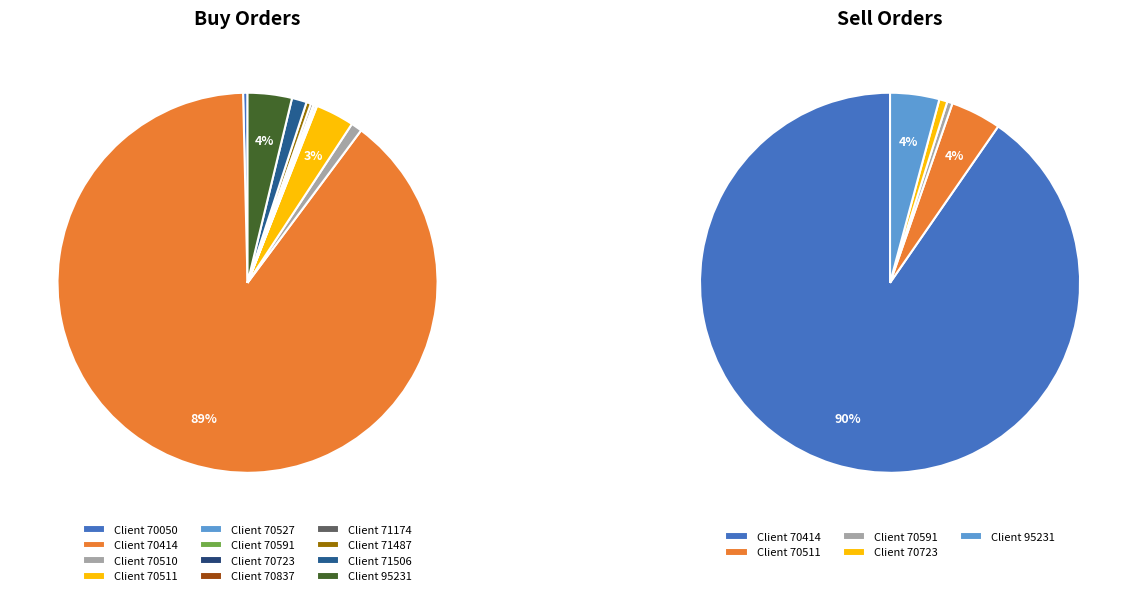

Is the sum of 70837 and 71506 greater than half?

No